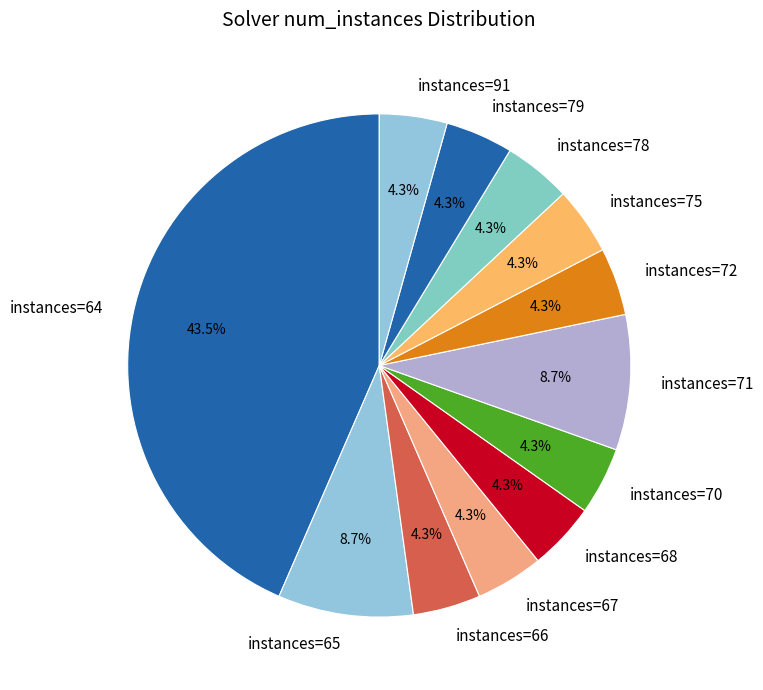

Does instances=64 represent more than half of the total?

No